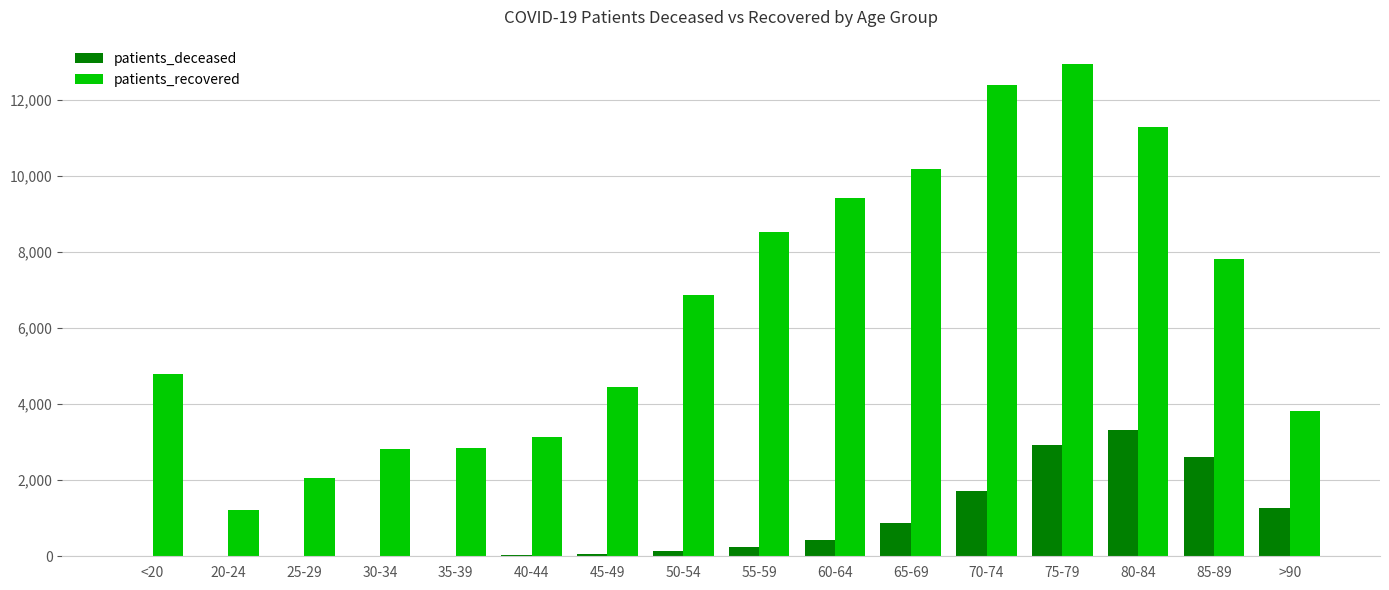

Count the number of data series in this chart.

2